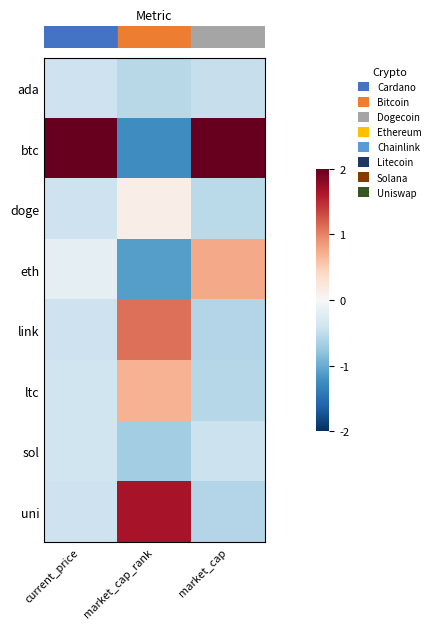

What is the minimum value shown in the chart?

-1.2